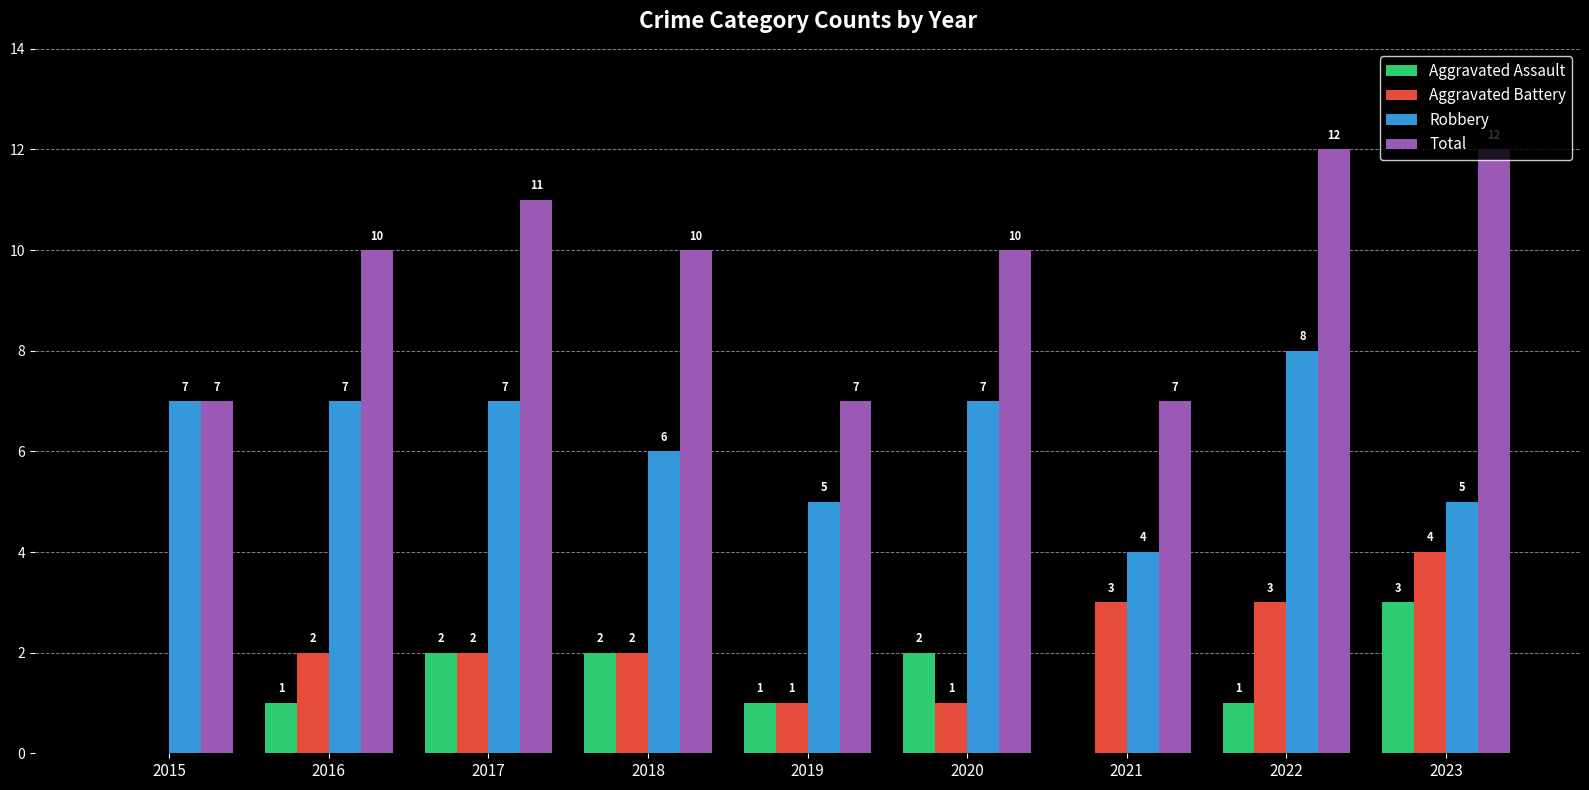

Is the value of Robbery at 2016 greater than the value of Aggravated Battery at 2020?

Yes